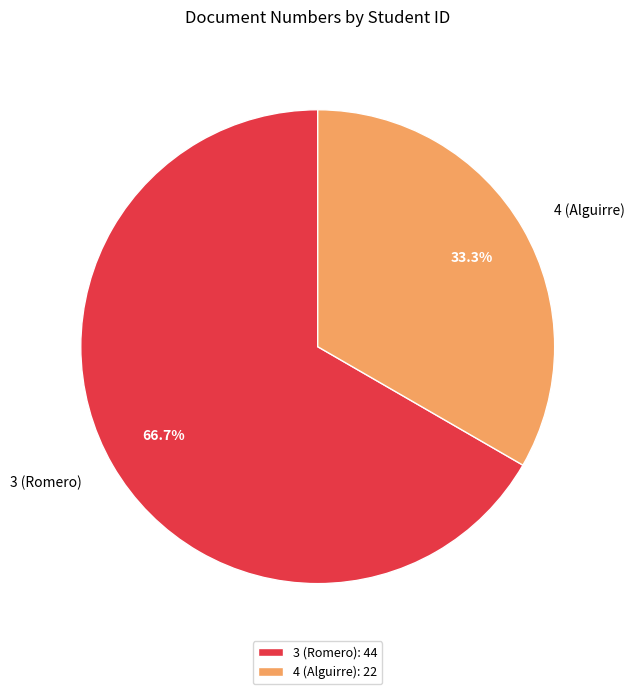

Count the number of slices in the pie.

2